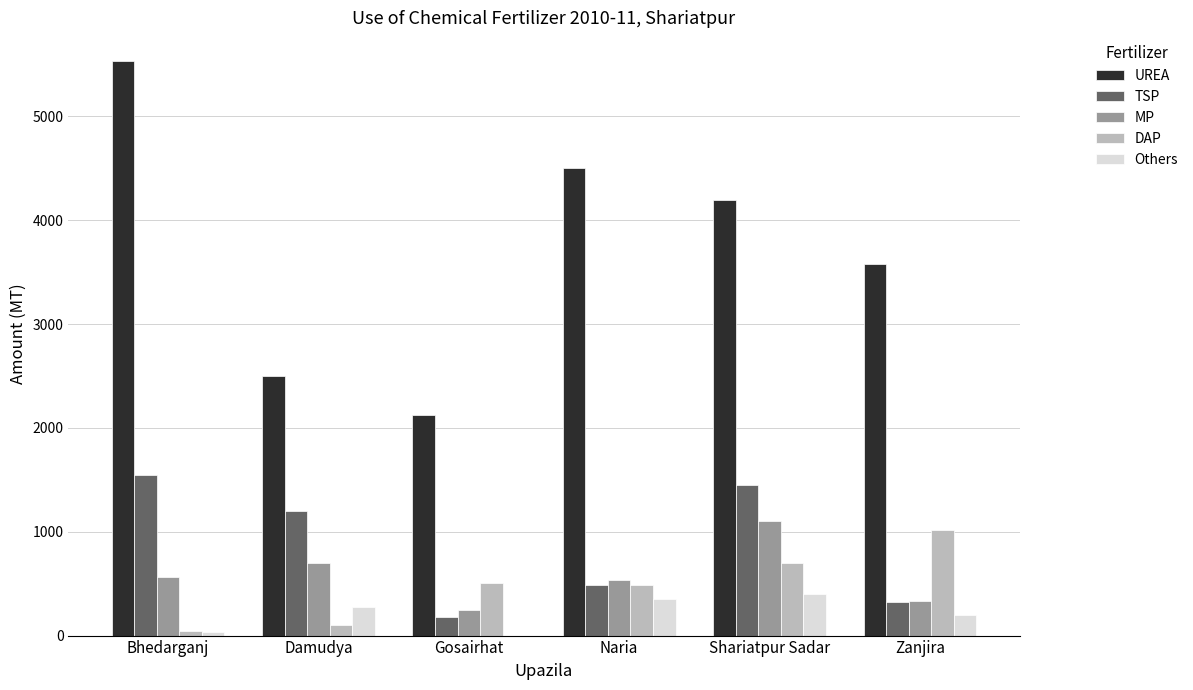

What is the sum of all Others values?

1262